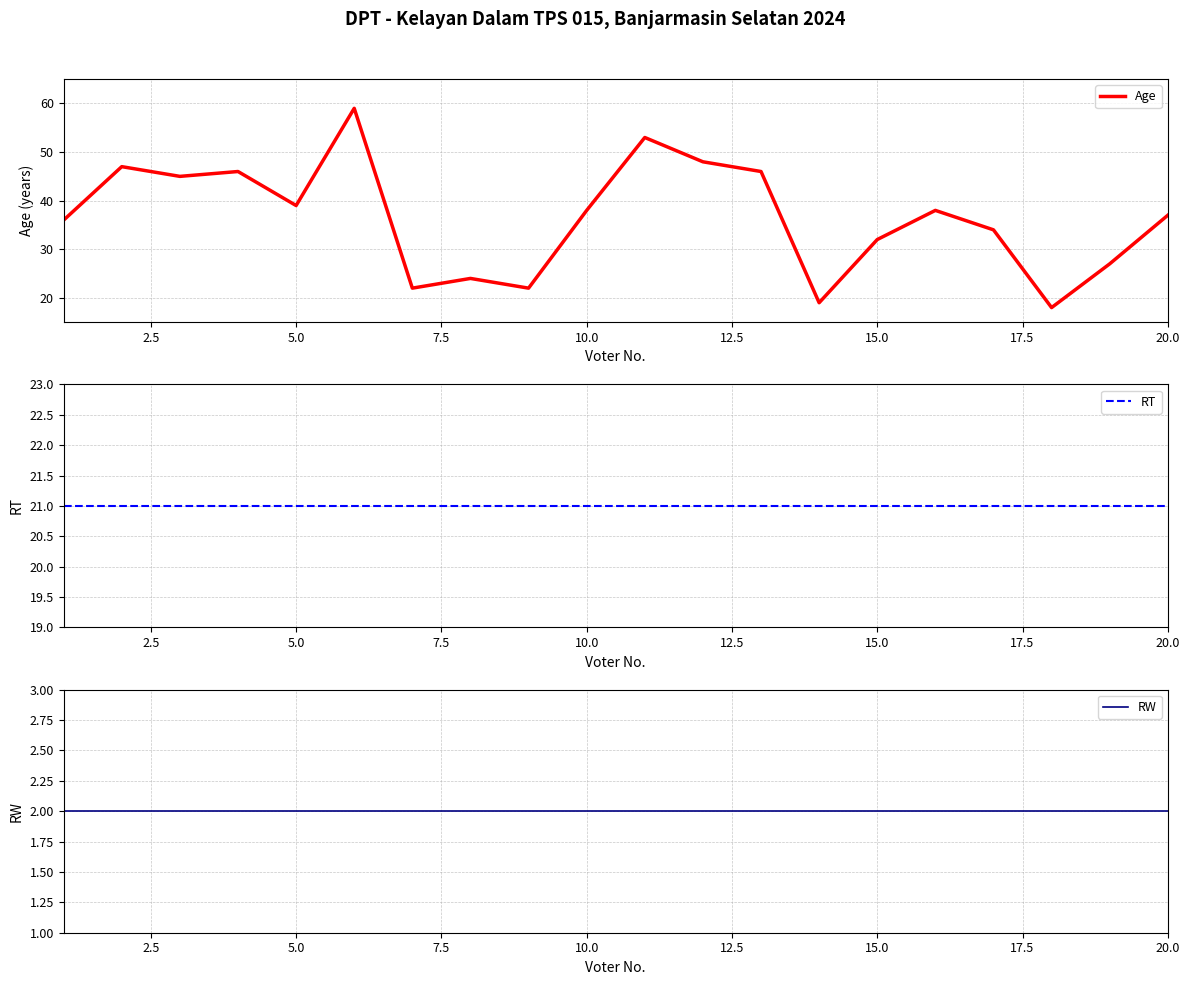

How many lines are shown in the chart?

3